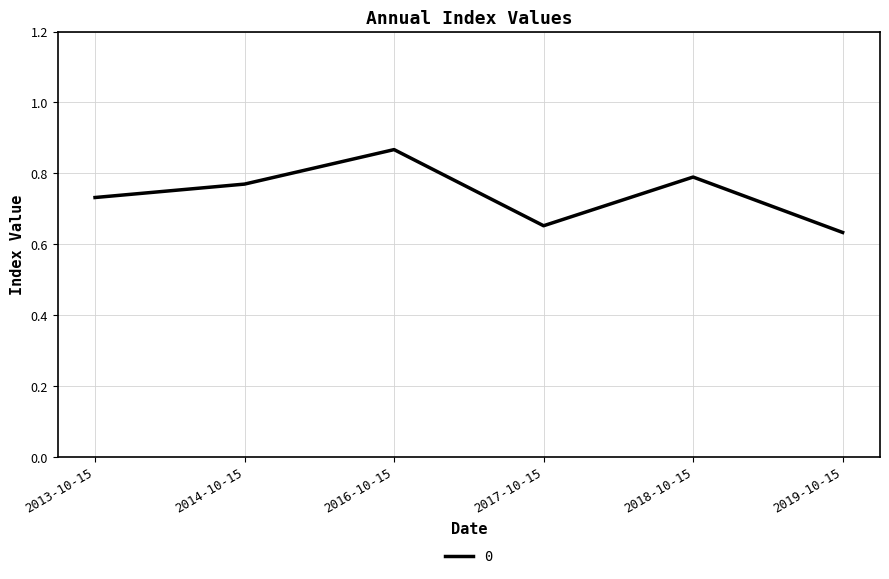

List the labels in order of value, largest first.

2016-10-15, 2018-10-15, 2014-10-15, 2013-10-15, 2017-10-15, 2019-10-15